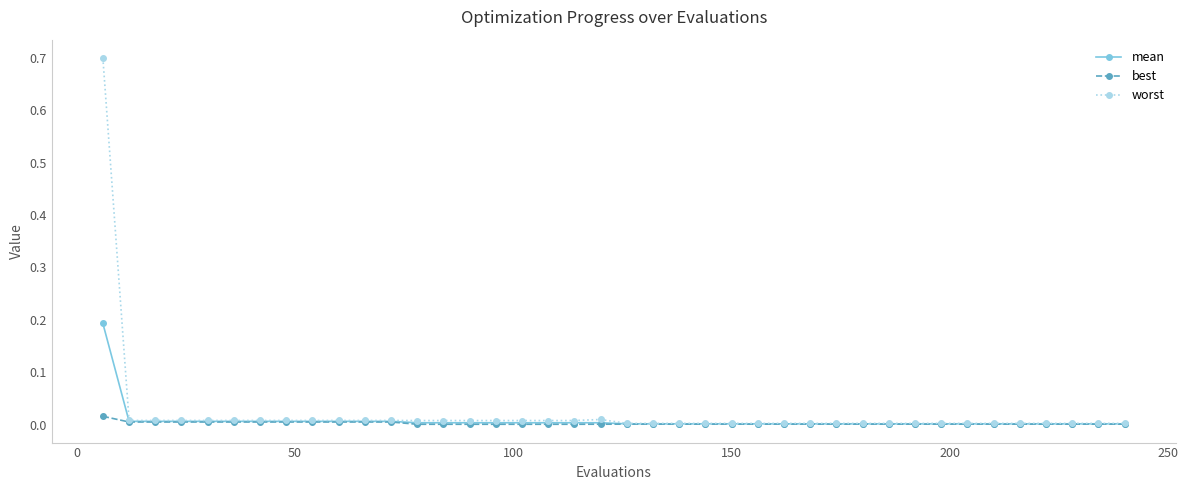

What is the difference between the maximum and minimum values in the mean series?

0.2